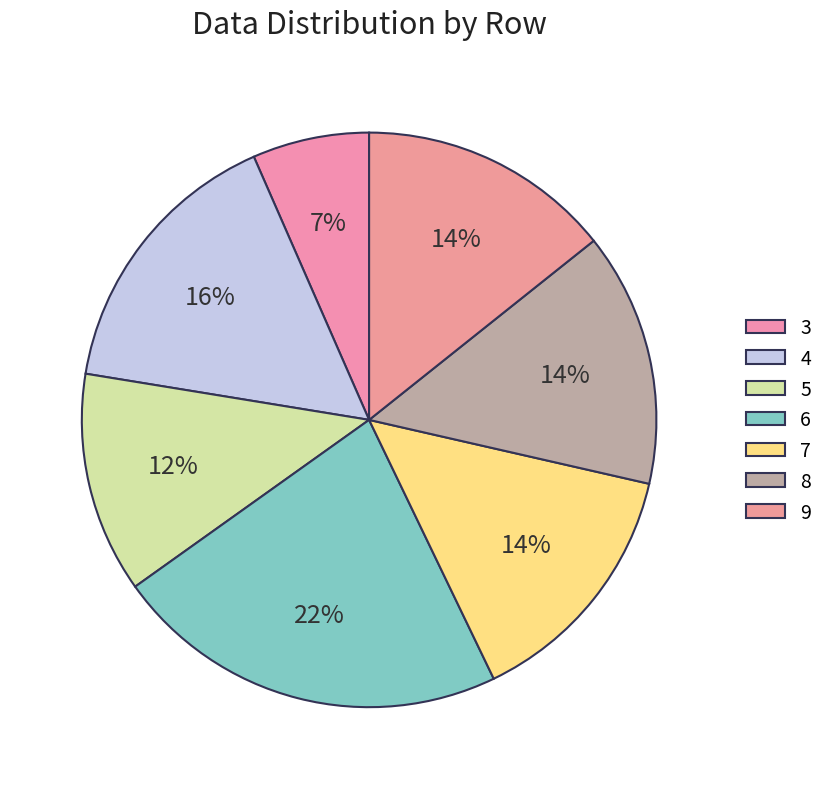

Is there a majority slice in this chart?

No